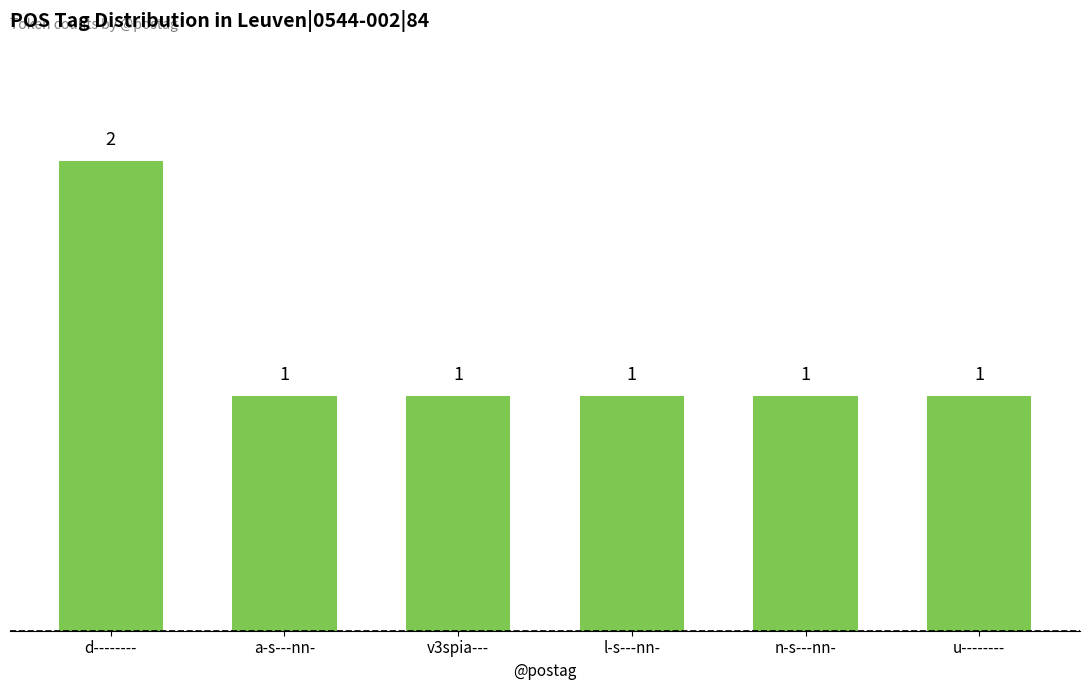

Count the number of values greater than 1.

1